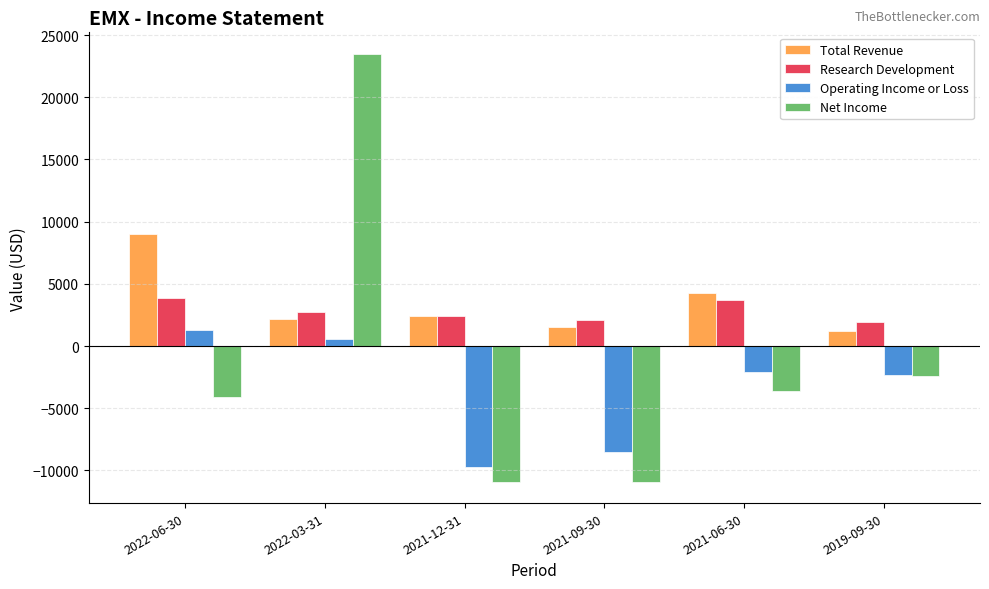

Reading left to right, list all the values displayed in this chart.

Total Revenue: 2022-06-30=9000	2022-03-31=2200	2021-12-31=2400	2021-09-30=1500	2021-06-30=4300	2019-09-30=1200
Research Development: 2022-06-30=3900	2022-03-31=2700	2021-12-31=2400	2021-09-30=2100	2021-06-30=3700	2019-09-30=1900
Operating Income or Loss: 2022-06-30=1300	2022-03-31=600	2021-12-31=-9700	2021-09-30=-8500	2021-06-30=-2100	2019-09-30=-2300
Net Income: 2022-06-30=-4100	2022-03-31=23500	2021-12-31=-10900	2021-09-30=-10900	2021-06-30=-3600	2019-09-30=-2400